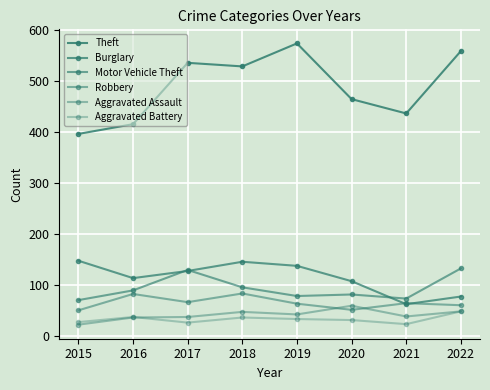

What is the sum of the Burglary values at 2016 and 2021?

177